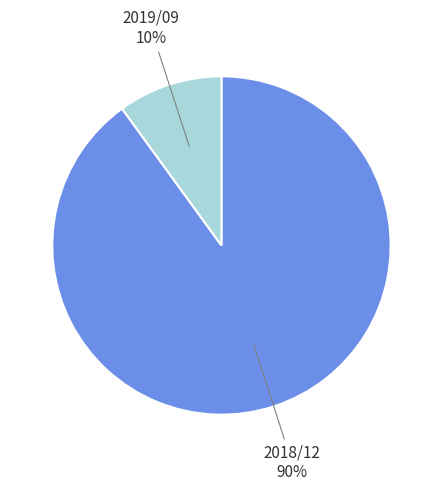

Is there any slice that represents more than half of the pie?

Yes